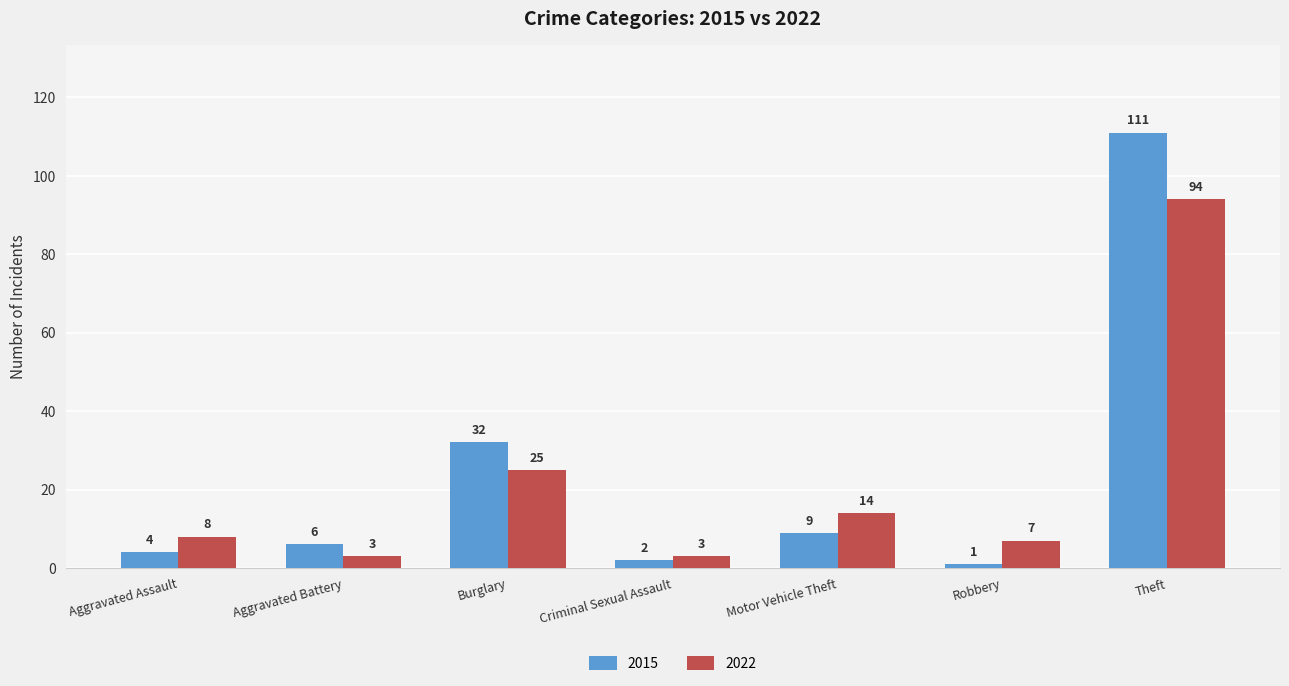

Are the bars horizontal?

No